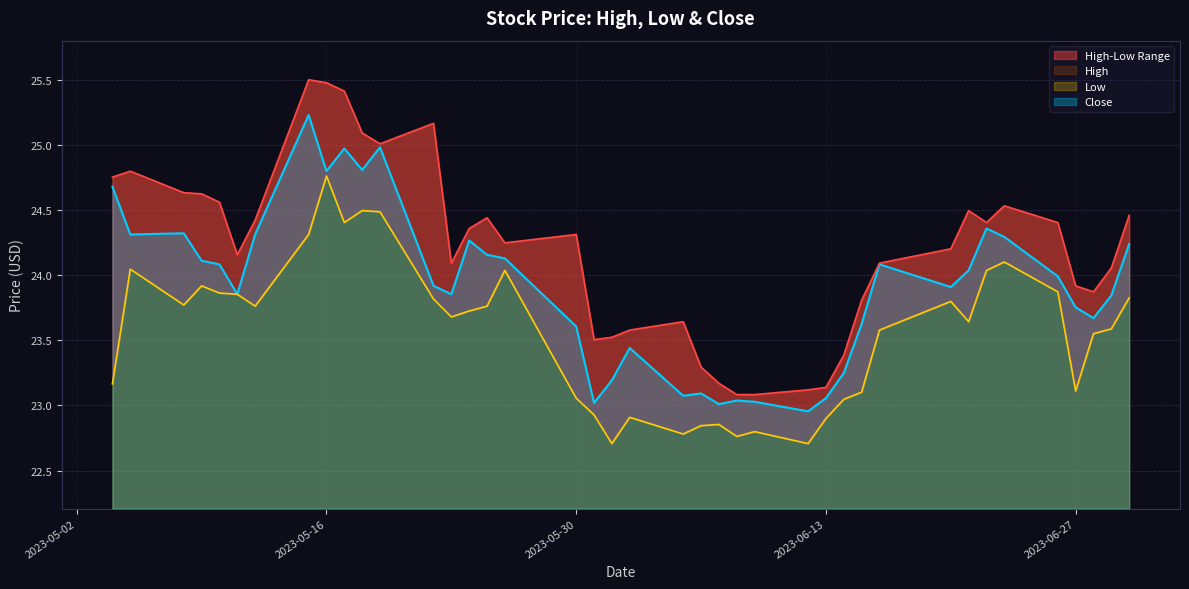

How many values in the Close series are below 23?

1